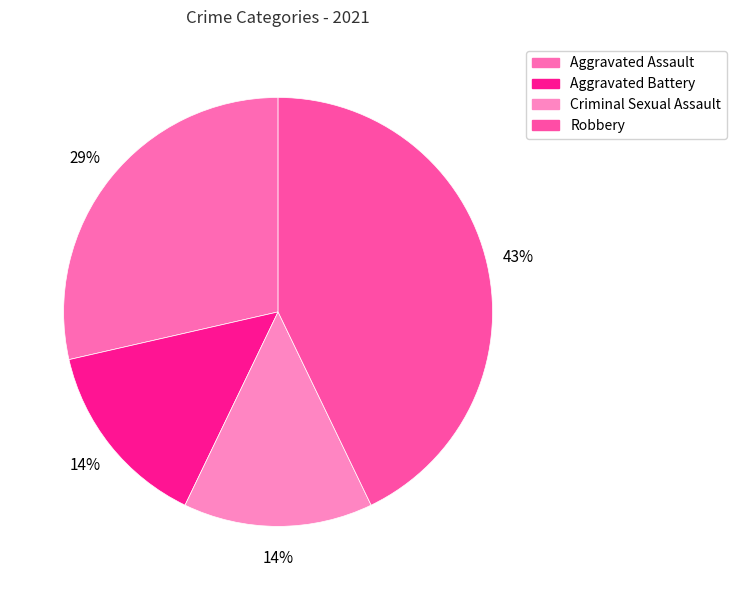

Is Aggravated Assault the majority of the pie?

No